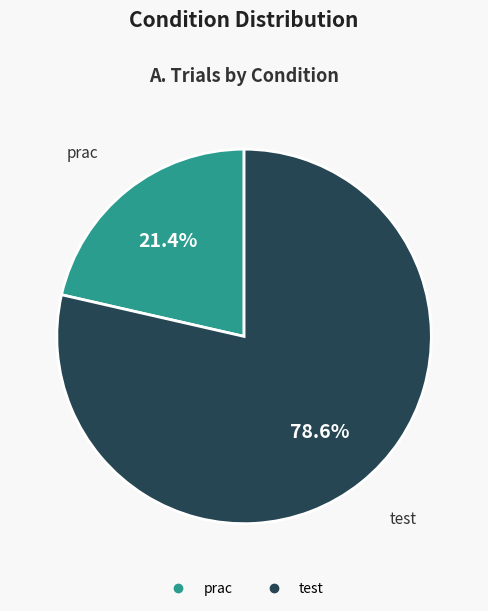

Is there a majority slice in this chart?

Yes